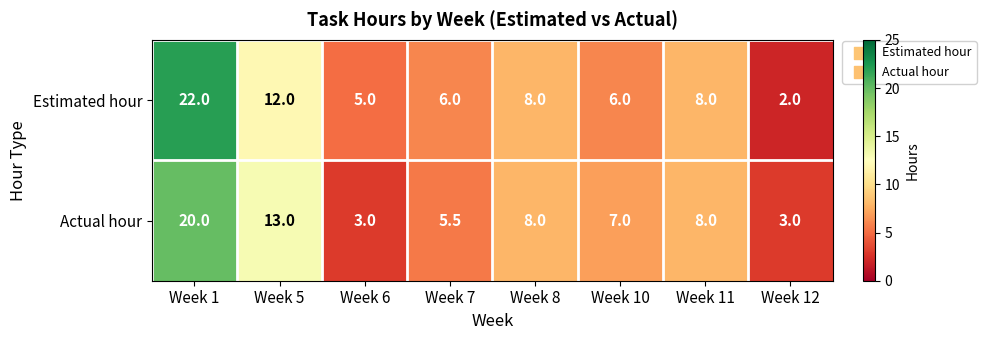

What is the approximate value of Actual hour at Week 8?

8.0